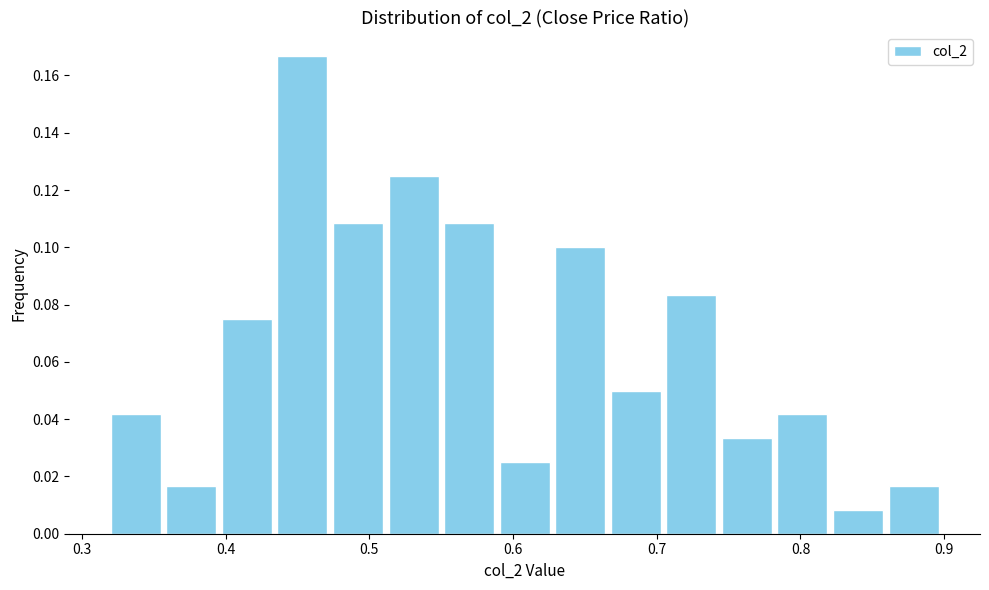

Around what value on the x-axis is the tallest bar? Give the approximate position of its centre, as read against the axis.

0.45